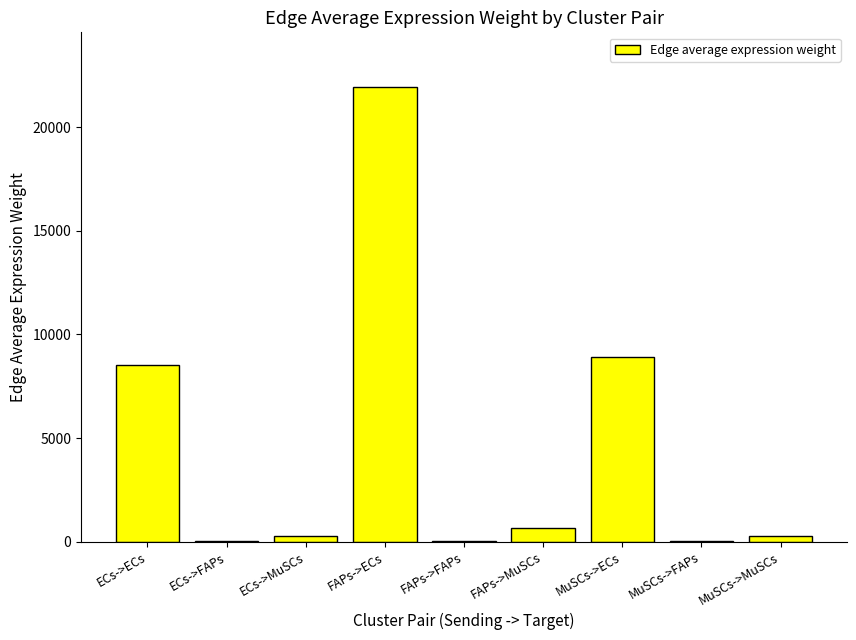

Count the number of categories in the chart.

9